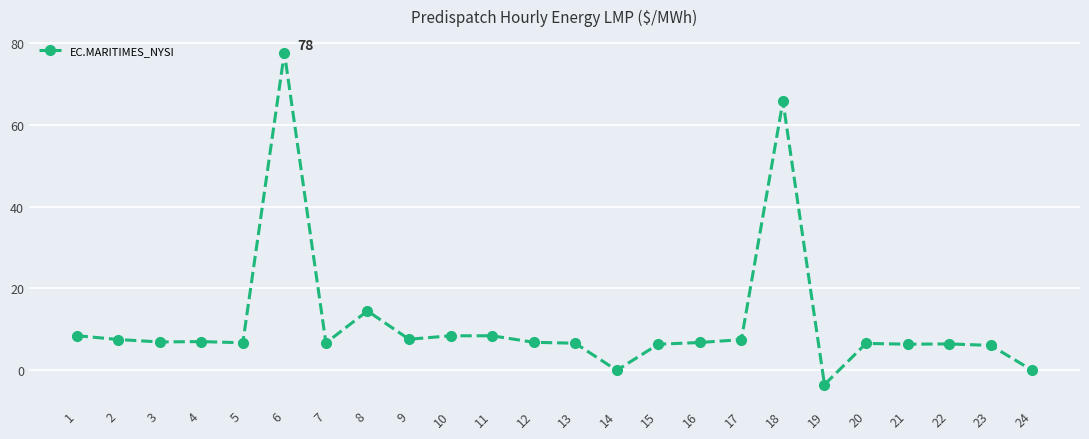

Which label corresponds to the largest value in the chart?

6